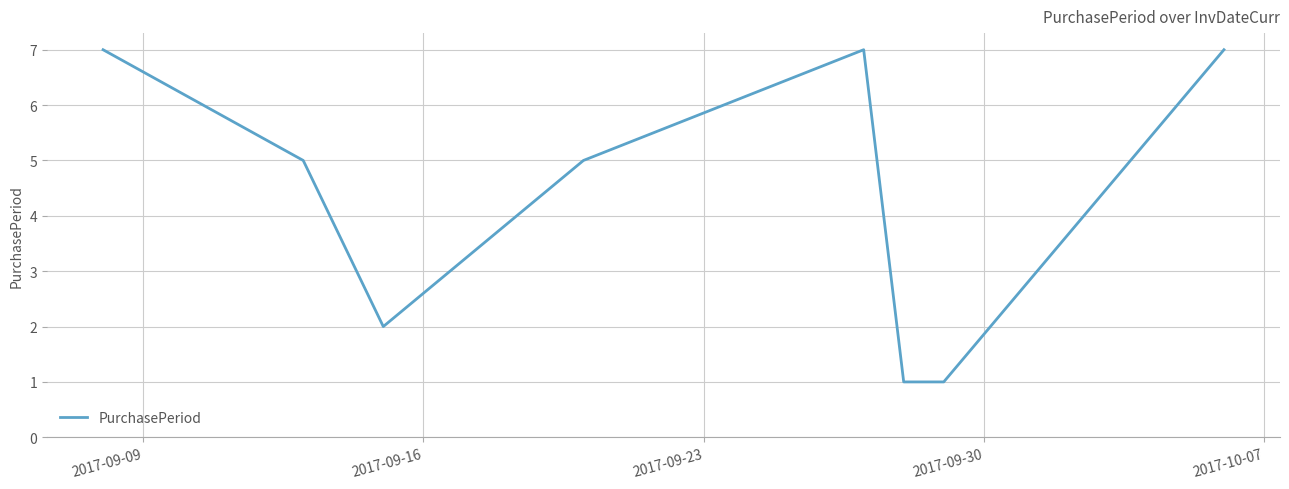

What is the difference between the maximum and minimum values?

6